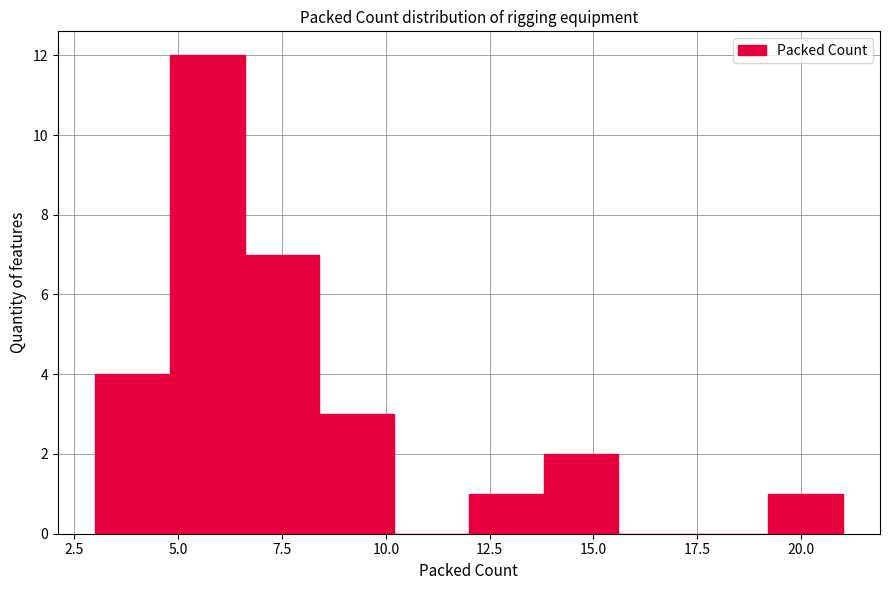

Around what value on the x-axis is the tallest bar? Give the approximate position of its centre, as read against the axis.

5.5